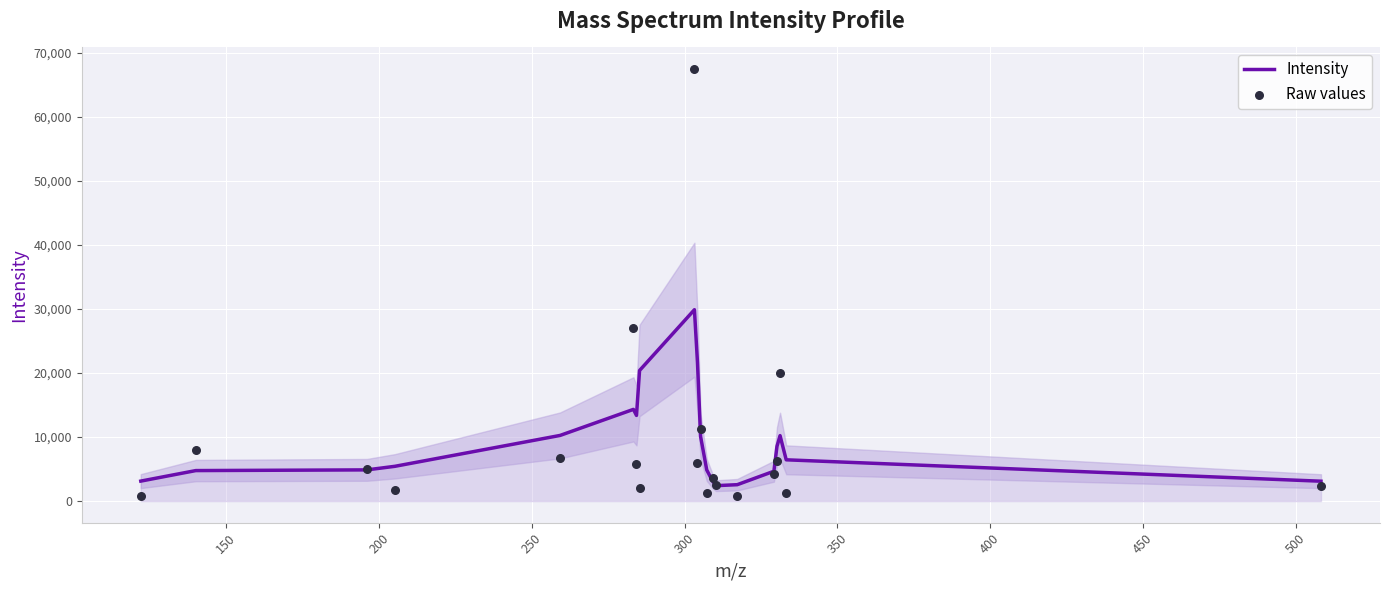

What are all the series names shown in the legend?

Intensity, Raw values